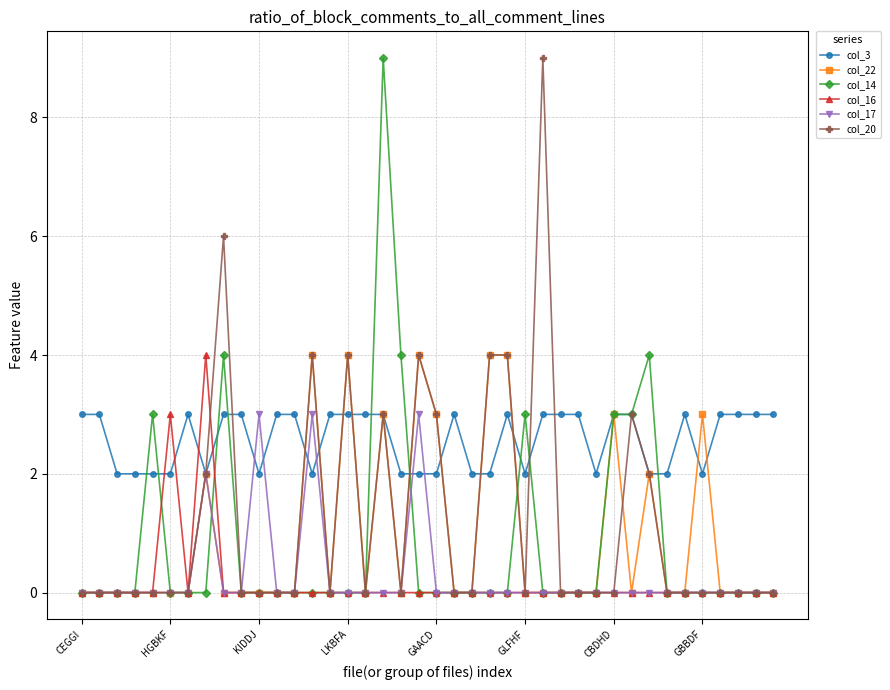

Which series has the largest total across all categories?

col_3